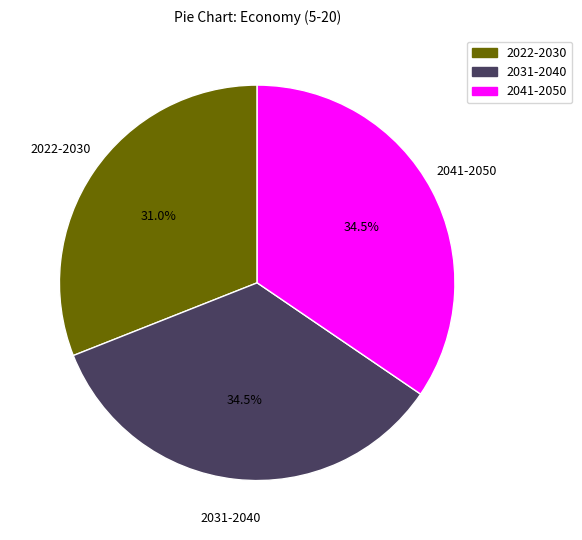

Is the sum of 2022-2030 and 2031-2040 greater than half?

Yes